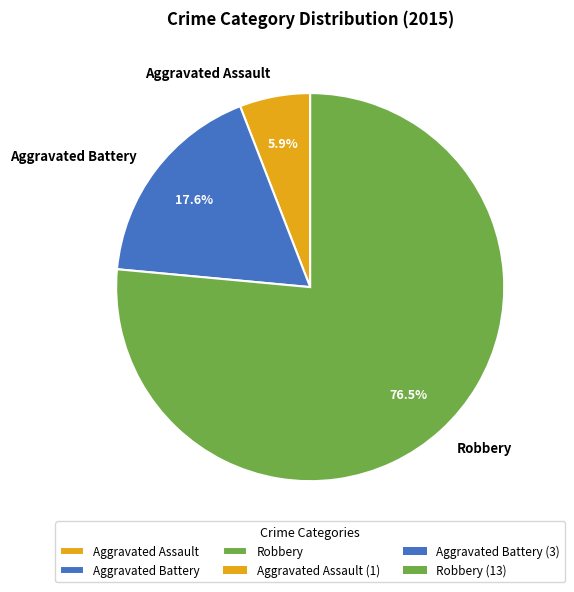

Which category has the smallest portion of the pie?

Aggravated Assault